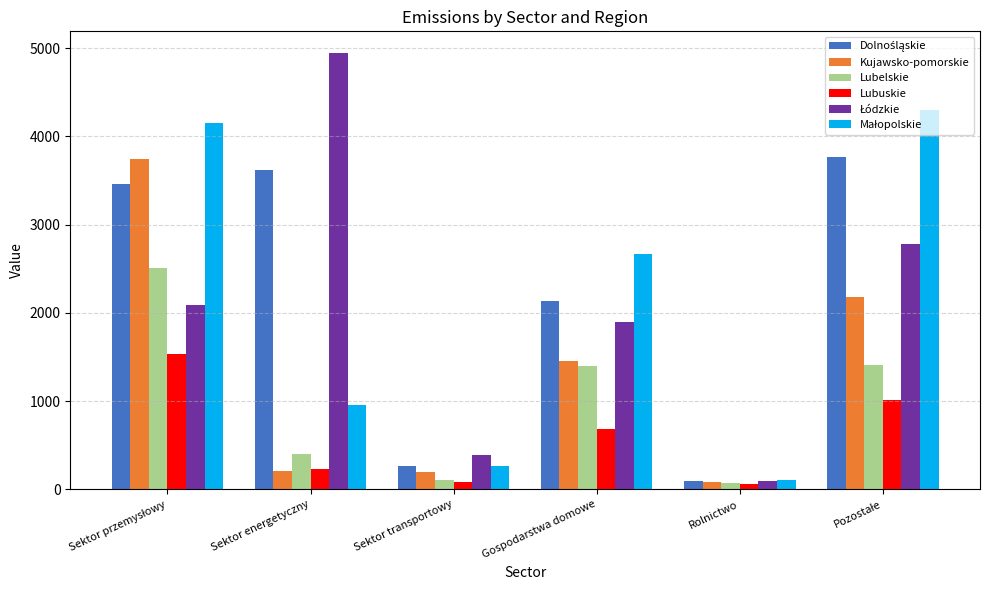

What is the smallest value displayed?

61